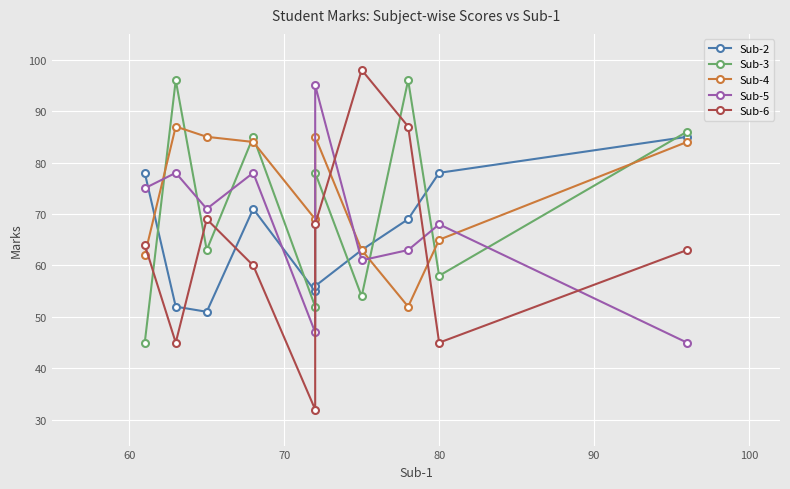

What are all the series names shown in the legend?

Sub-2, Sub-3, Sub-4, Sub-5, Sub-6